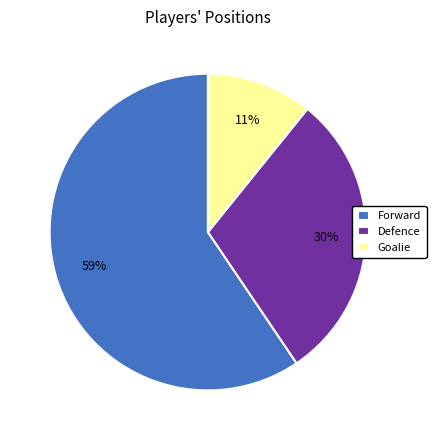

To the nearest percent, what percentage of the pie is Goalie?

11%